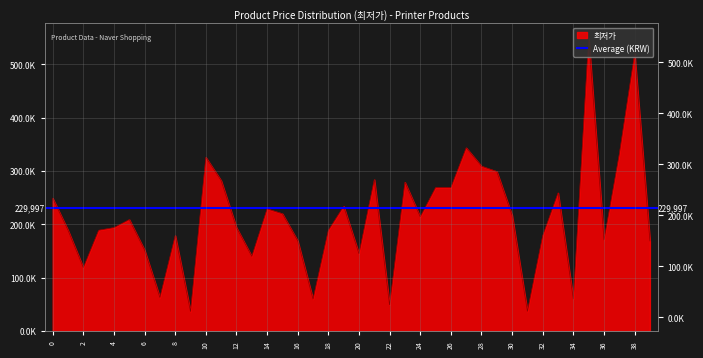

At which category does the chart reach its minimum across all series?

9